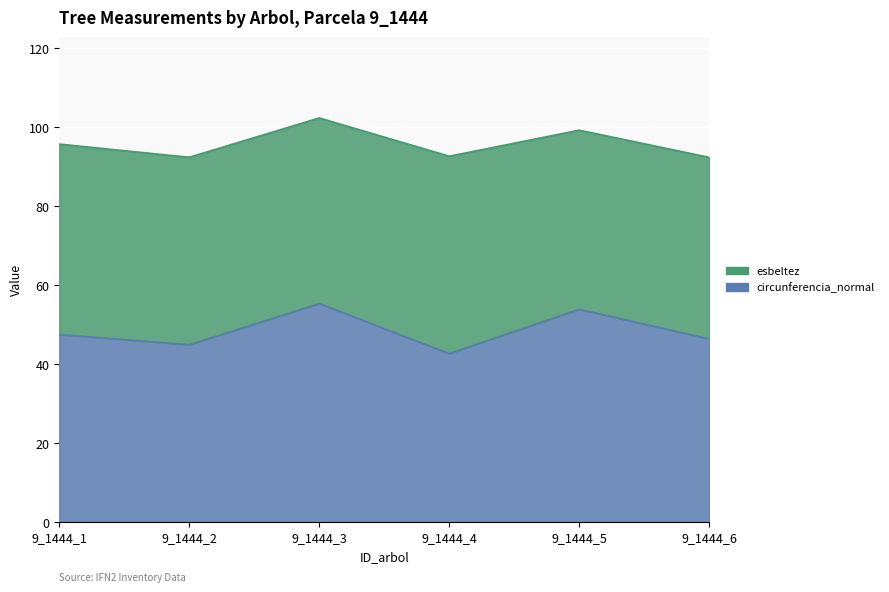

What is the difference between the maximum and minimum values?

12.7